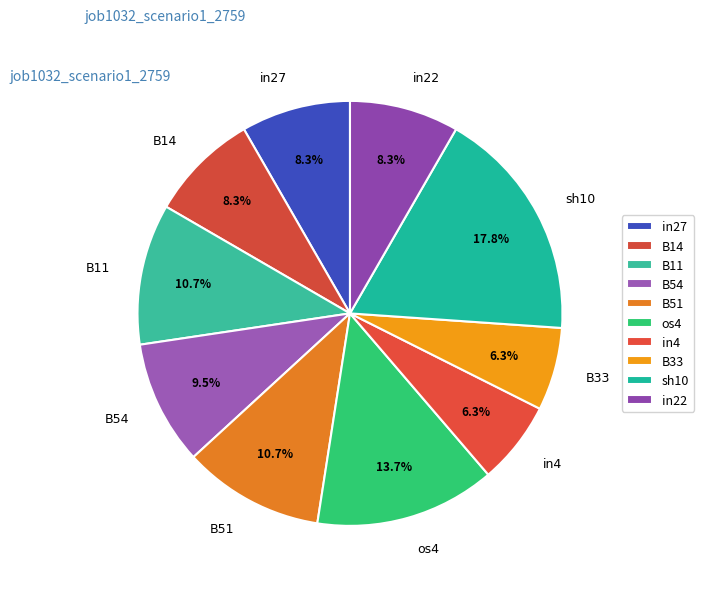

How many slices are in this pie chart?

10